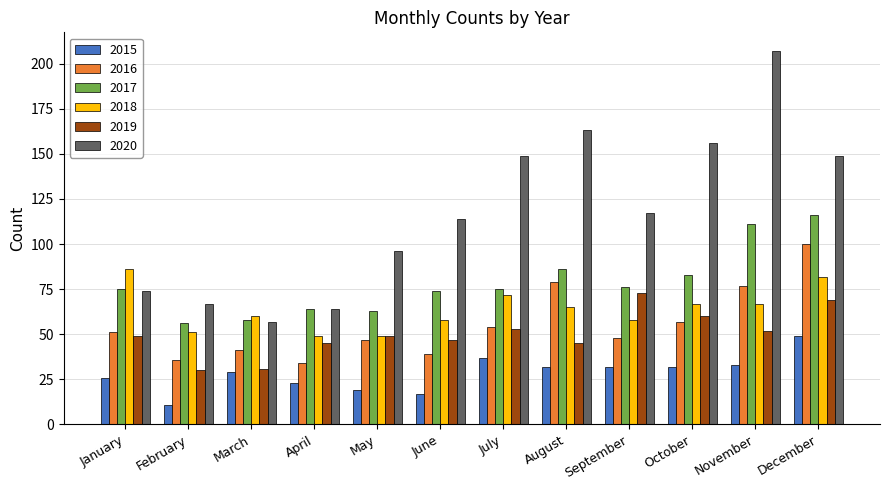

How many bars are there in each group?

6